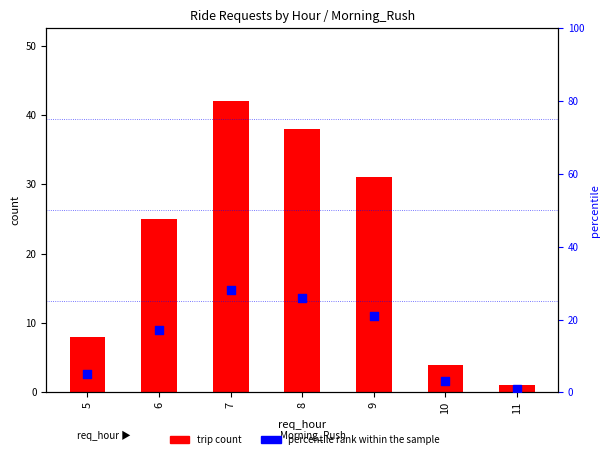

What is the total value across all series at 7?

70